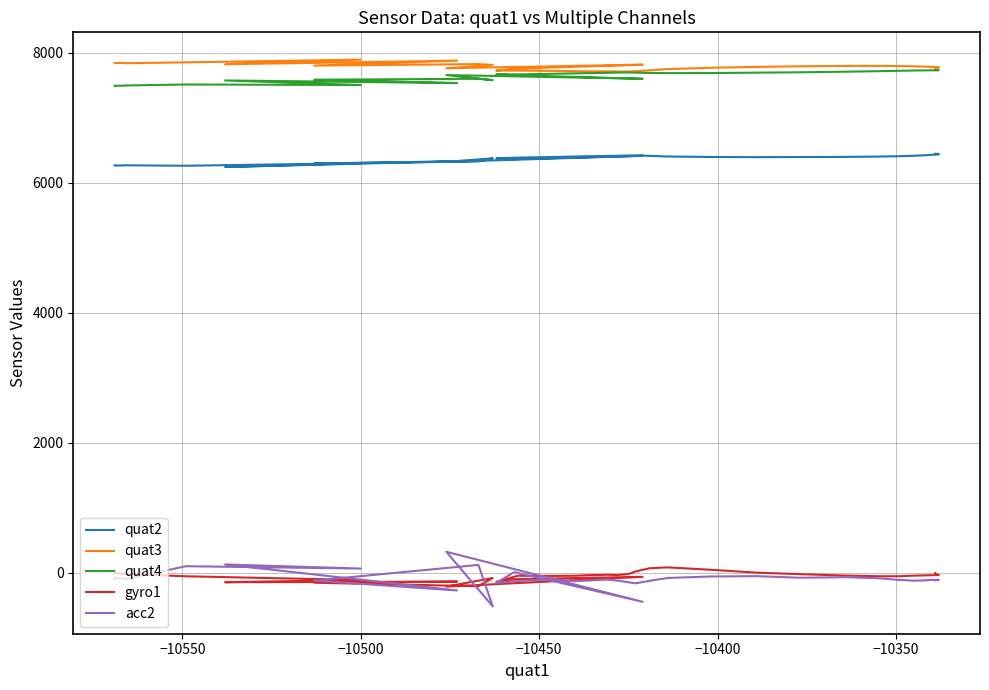

What is the minimum value for quat2?

6239